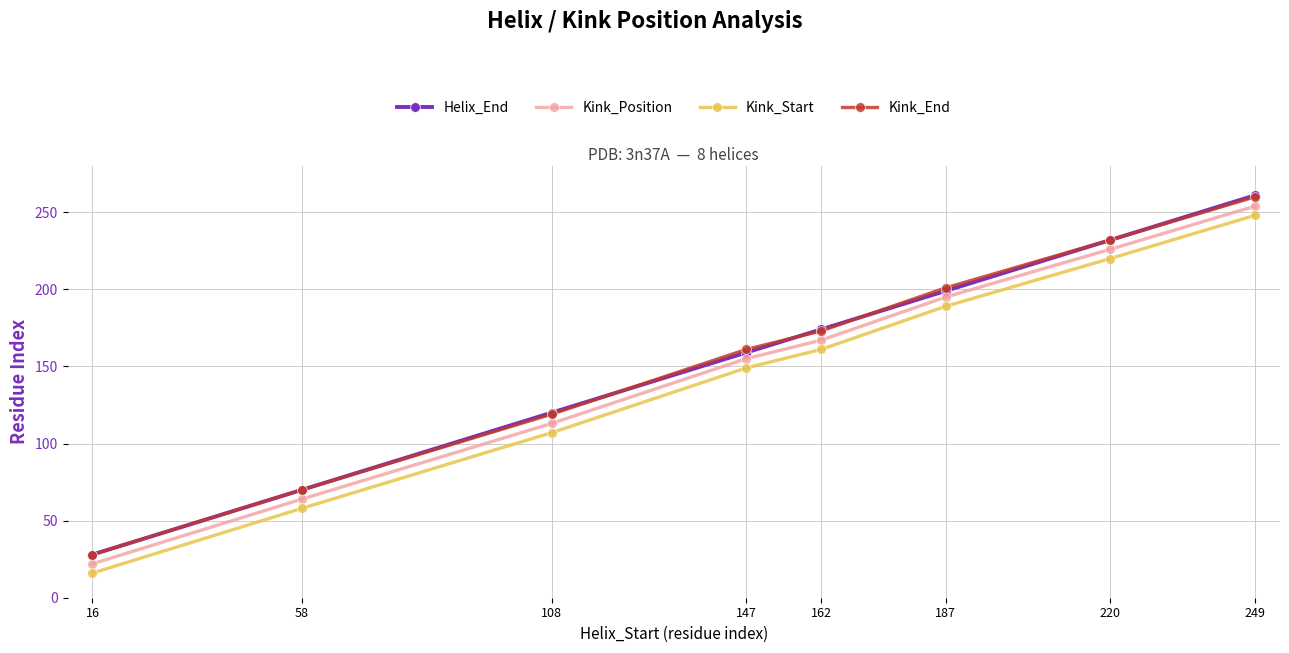

What is the total value across all series at 220?

910